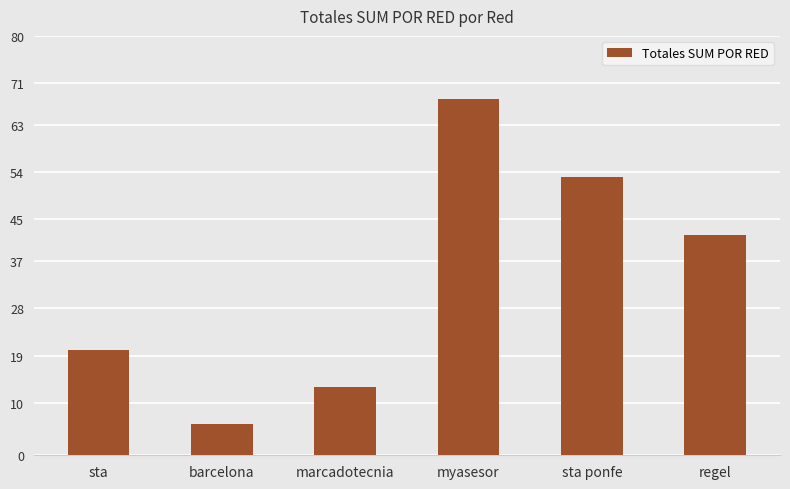

What is the ratio of the value at sta to the value at sta ponfe?

0.4